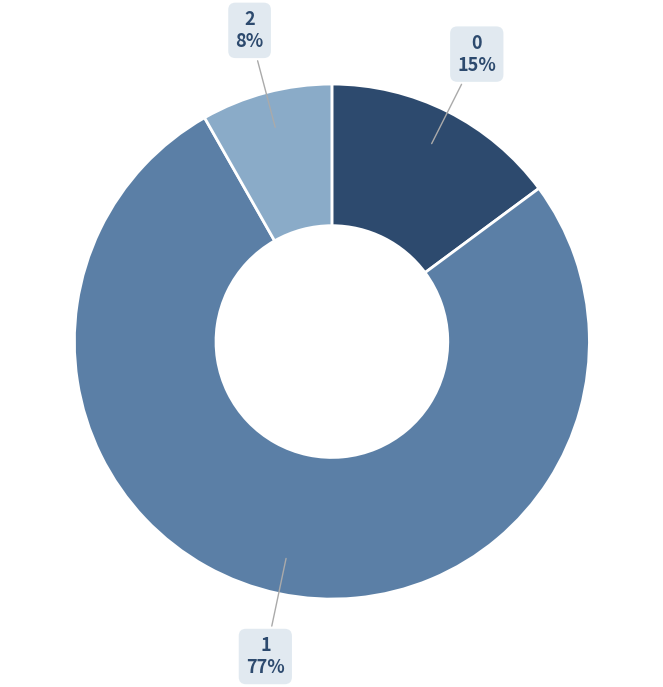

To the nearest percent, what is the average slice percentage?

33%